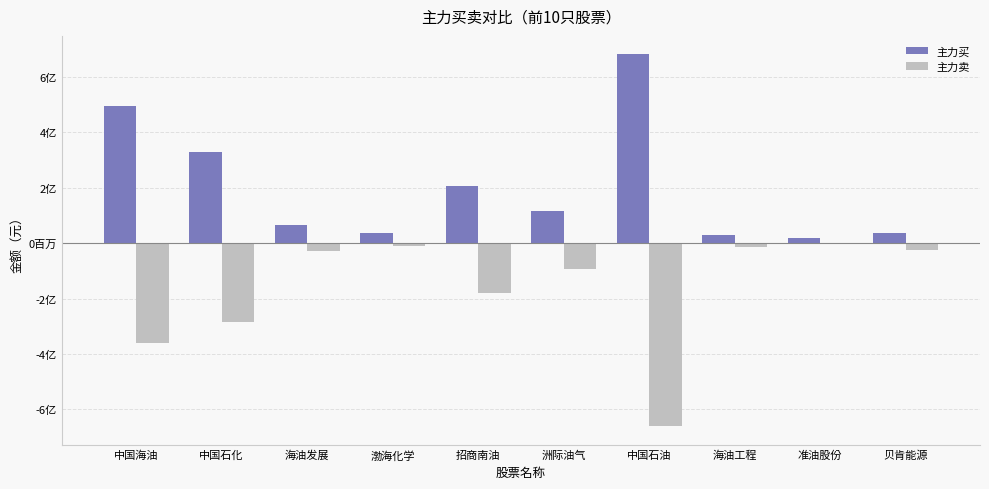

Rank the series at 准油股份 from lowest to highest value.

主力卖, 主力买